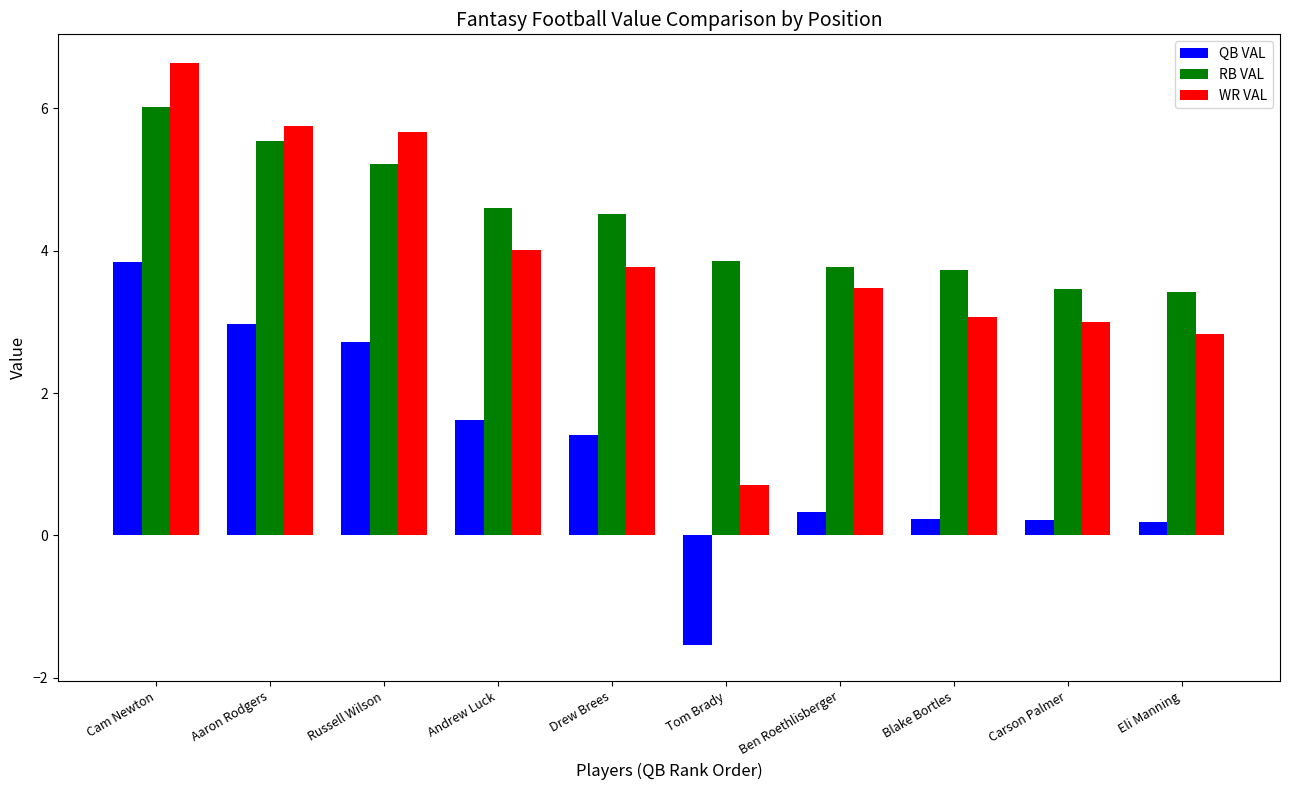

Where is QB VAL nearest to the value 1?

Drew Brees